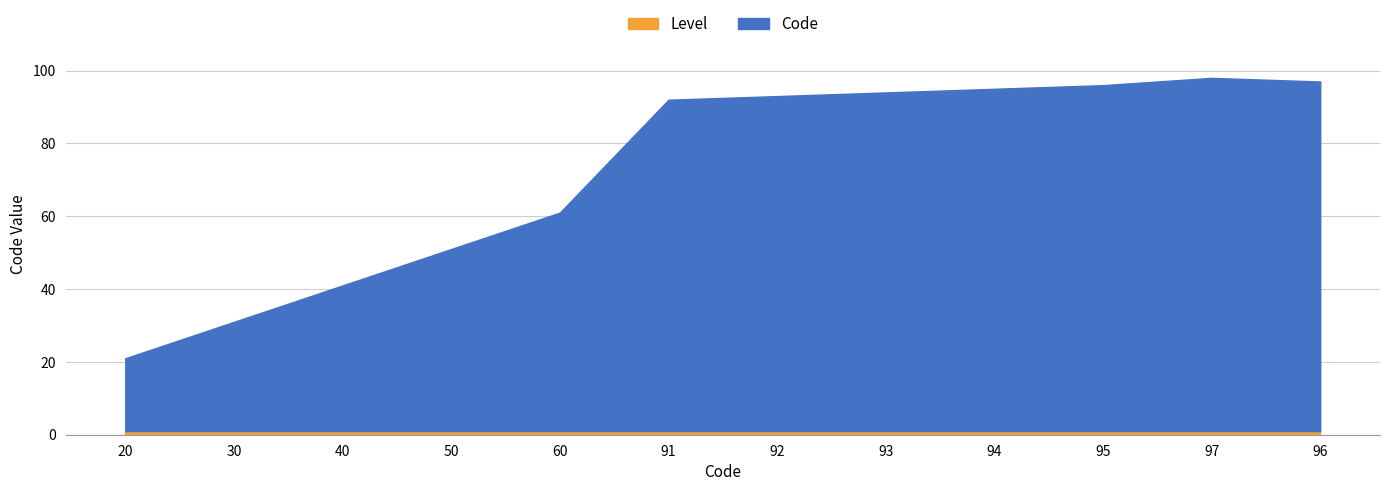

Which label corresponds to the largest value in the chart?

97